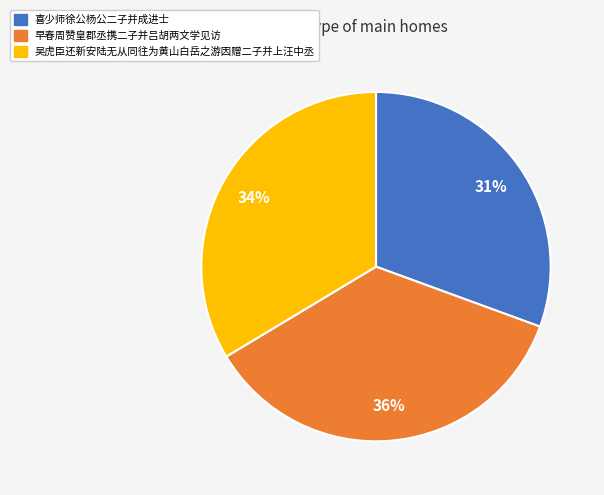

The 吴虎臣还新安陆无从同往为黄山白岳之游因赠二子并上汪中丞 slice represents 26% of the pie. True or false?

False